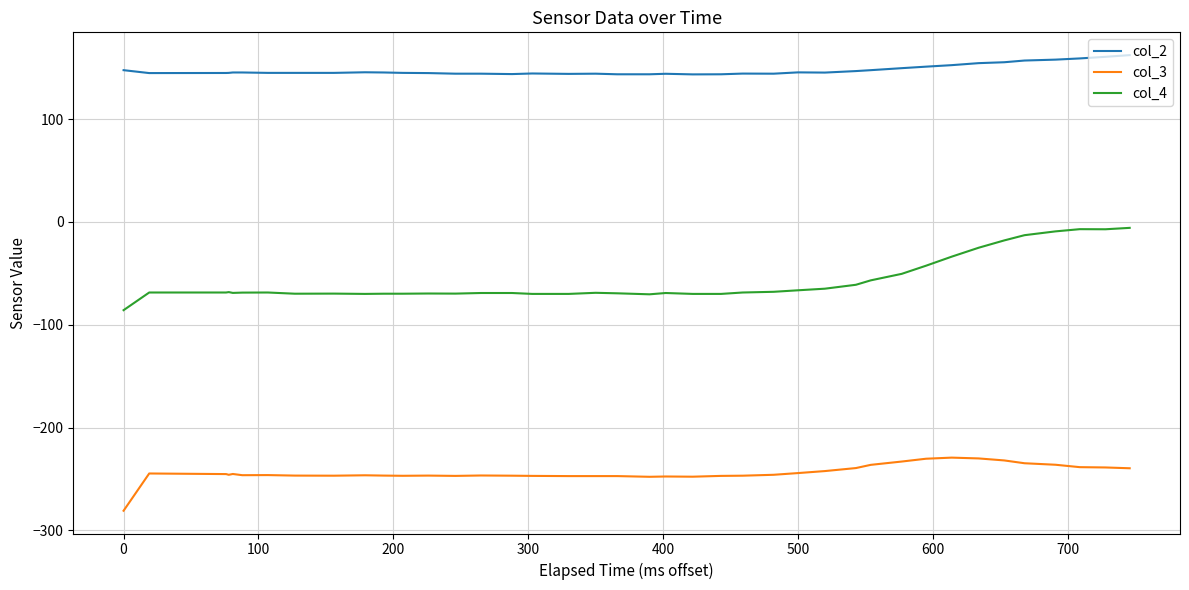

Which series has the largest total across all categories?

col_2